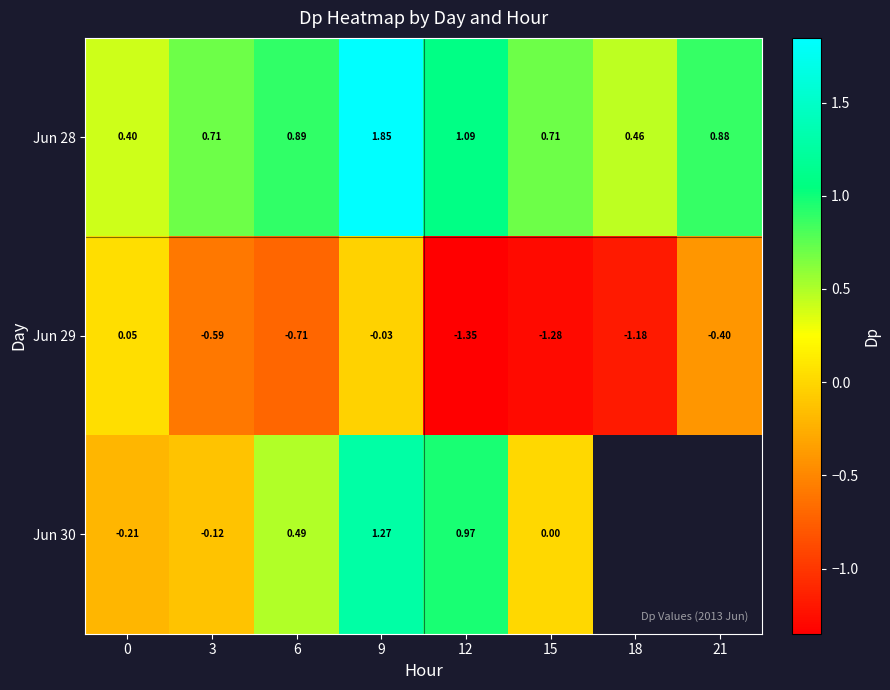

At which category does the chart reach its minimum across all series?

12